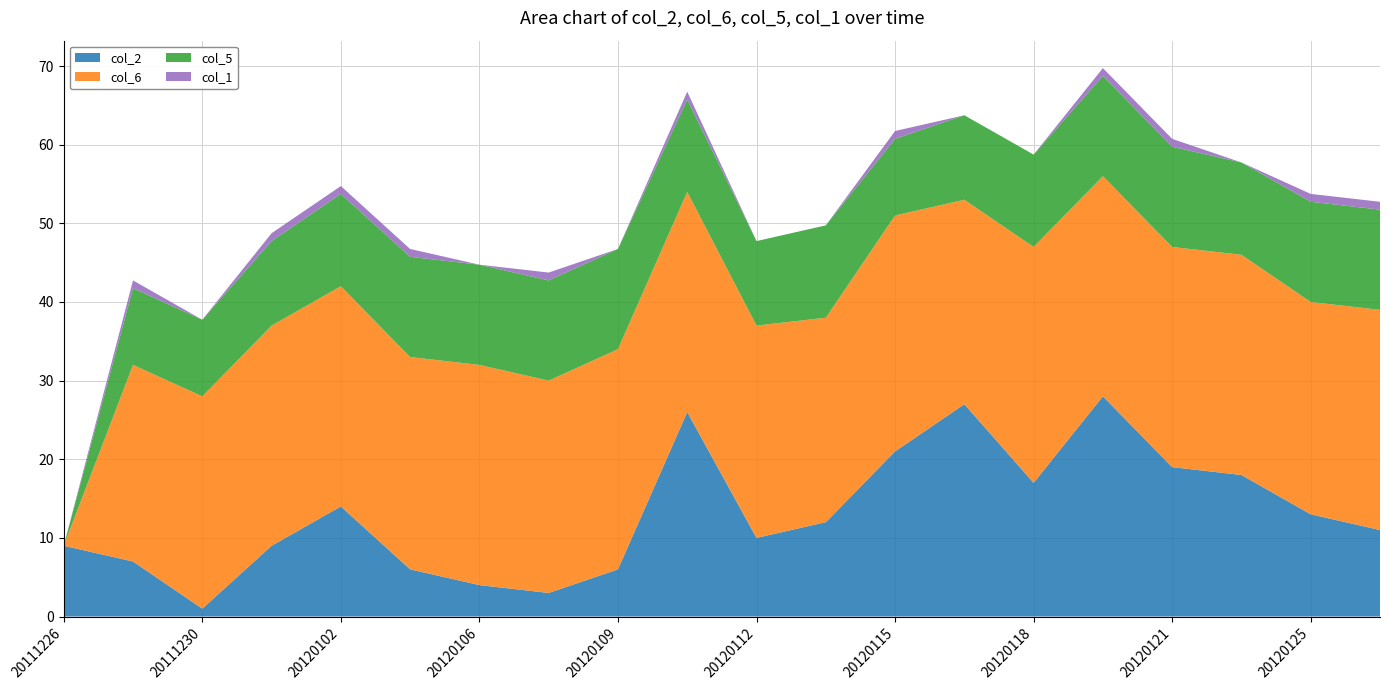

Reading left to right, extract all data points from this chart.

col_2: 9.0	7.0	1.0	9.0	14.0	6.0	4.0	3.0	6.0	26.0	10.0	12.0	21.0	27.0	17.0	28.0	19.0	18.0	13.0	11.0
col_6: 0.0	25.0	27.0	28.0	28.0	27.0	28.0	27.0	28.0	28.0	27.0	26.0	30.0	26.0	30.0	28.0	28.0	28.0	27.0	28.0
col_5: 0.0	9.7	9.7	10.7	11.7	12.7	12.7	12.7	12.7	11.7	10.7	11.7	9.7	10.7	11.7	12.7	12.7	11.7	12.7	12.7
col_1: 0.0	1.0	0.0	1.0	1.0	1.0	0.0	1.0	0.0	1.0	0.0	0.0	1.0	0.0	0.0	1.0	1.0	0.0	1.0	1.0